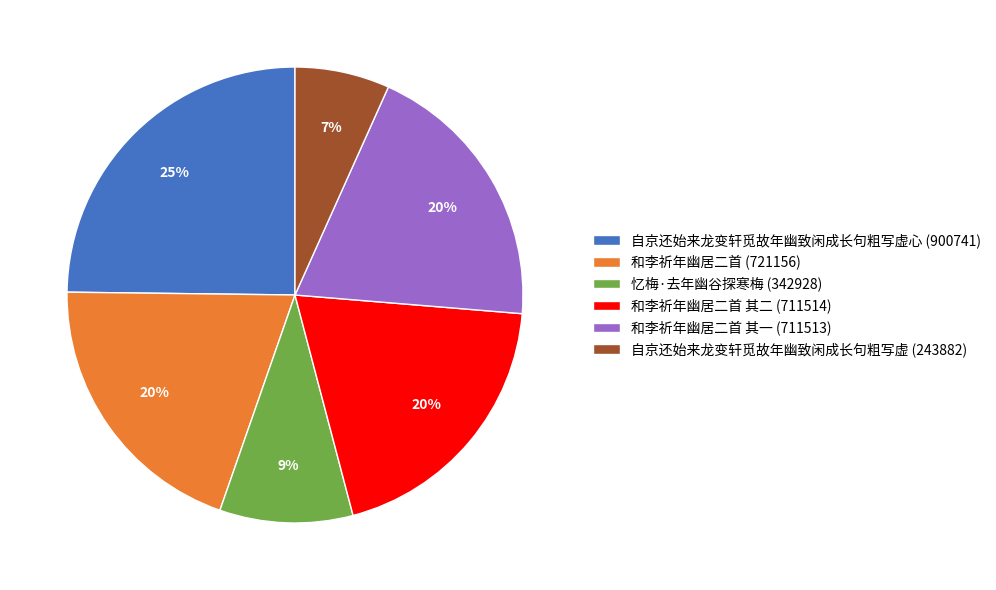

Which has a higher value, 自京还始来龙变轩觅故年幽致闲成长句粗写虚心 (900741) or 和李祈年幽居二首 其二 (711514)?

自京还始来龙变轩觅故年幽致闲成长句粗写虚心 (900741)